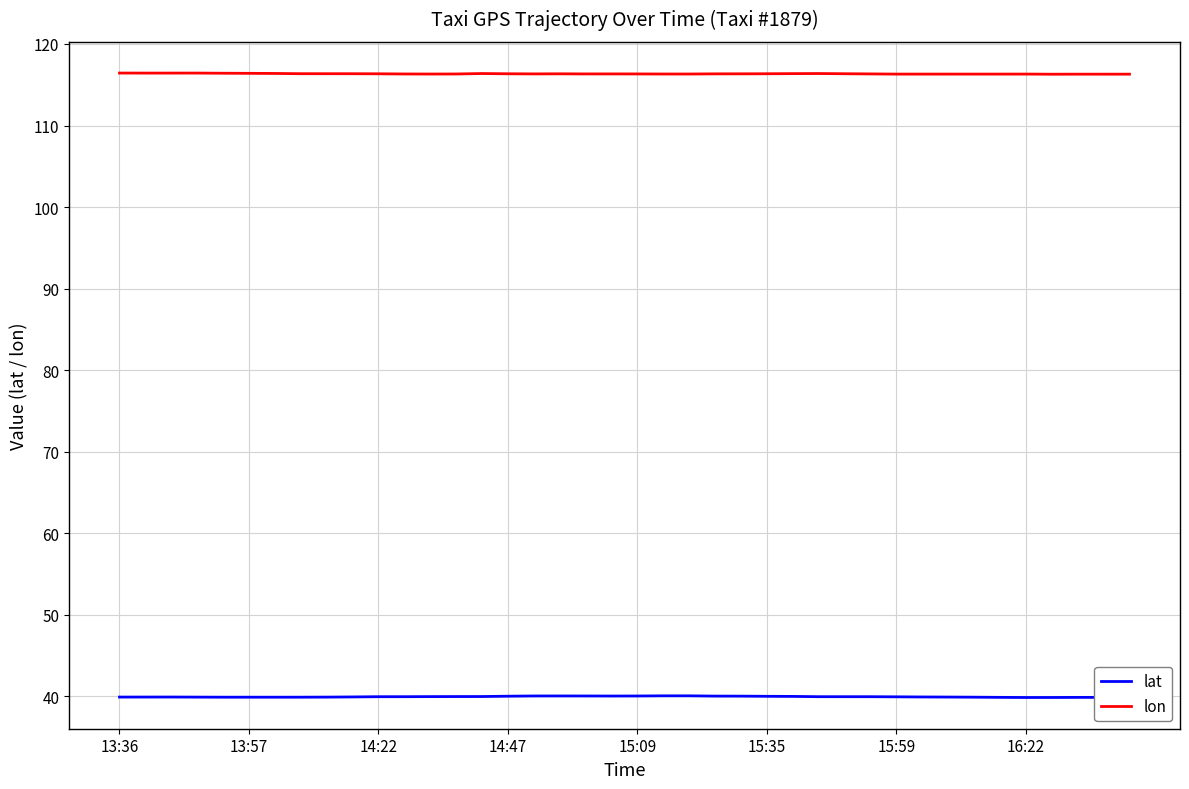

Which series has the largest total across all categories?

lon